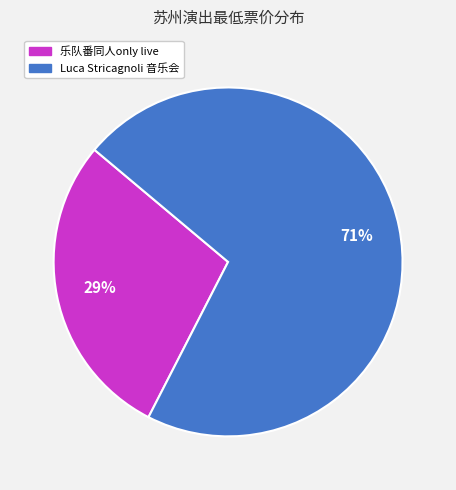

Which category has the biggest portion of the pie?

Luca Stricagnoli 音乐会